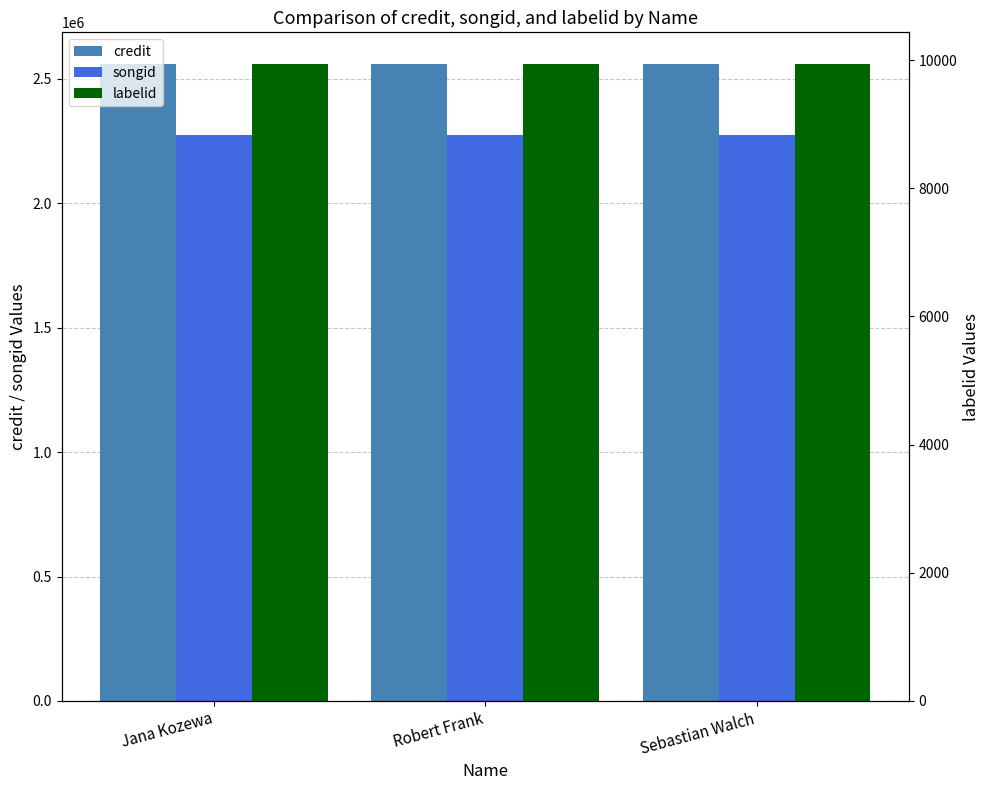

Is it true that songid equals 3388385 at Jana Kozewa?

False